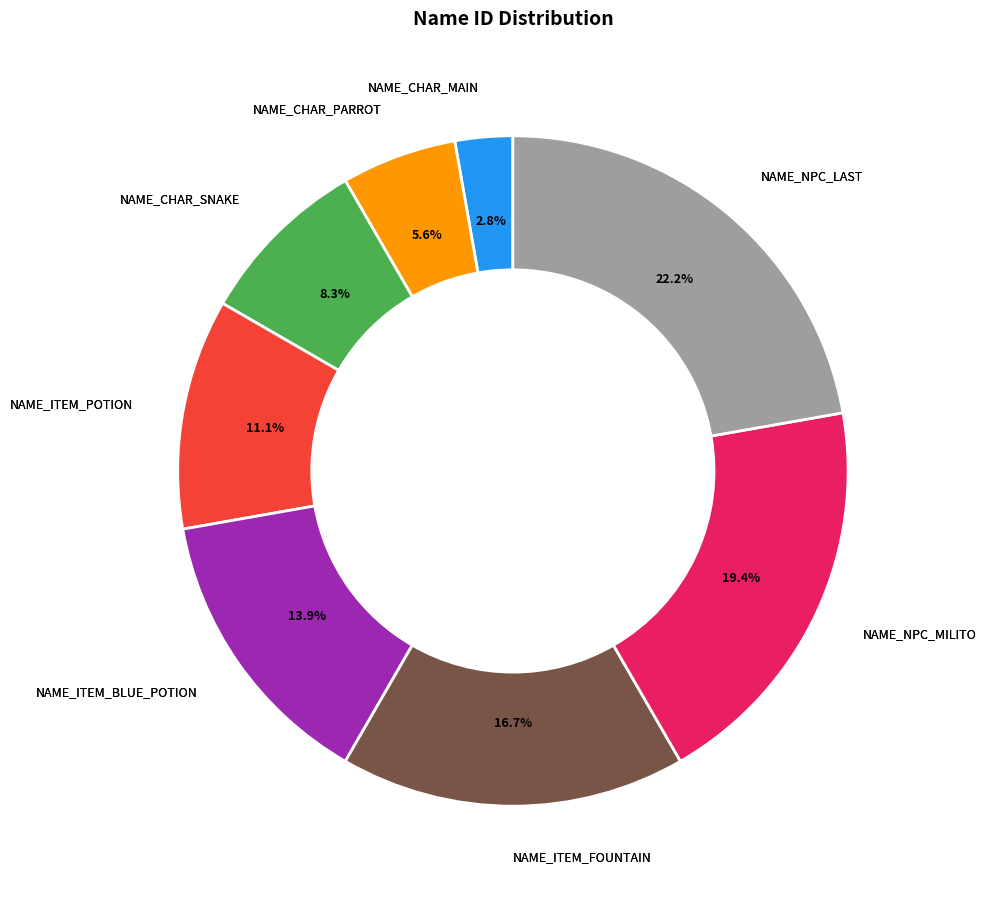

To the nearest percent, what is the difference between the NAME_CHAR_MAIN and NAME_NPC_MILITO slice percentages?

17%